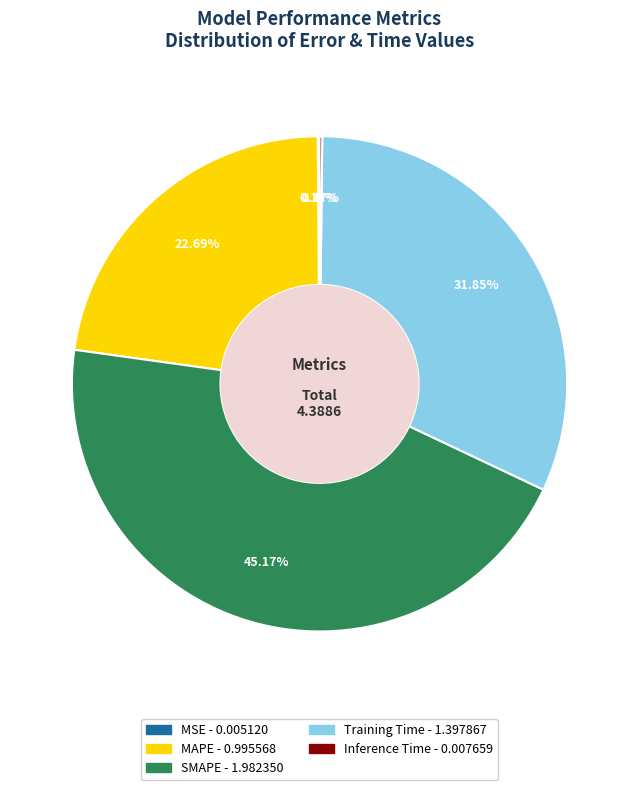

Is there any slice that represents more than half of the pie?

No